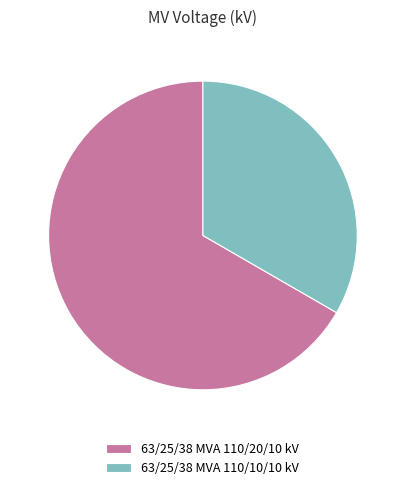

Count the number of slices in the pie.

2